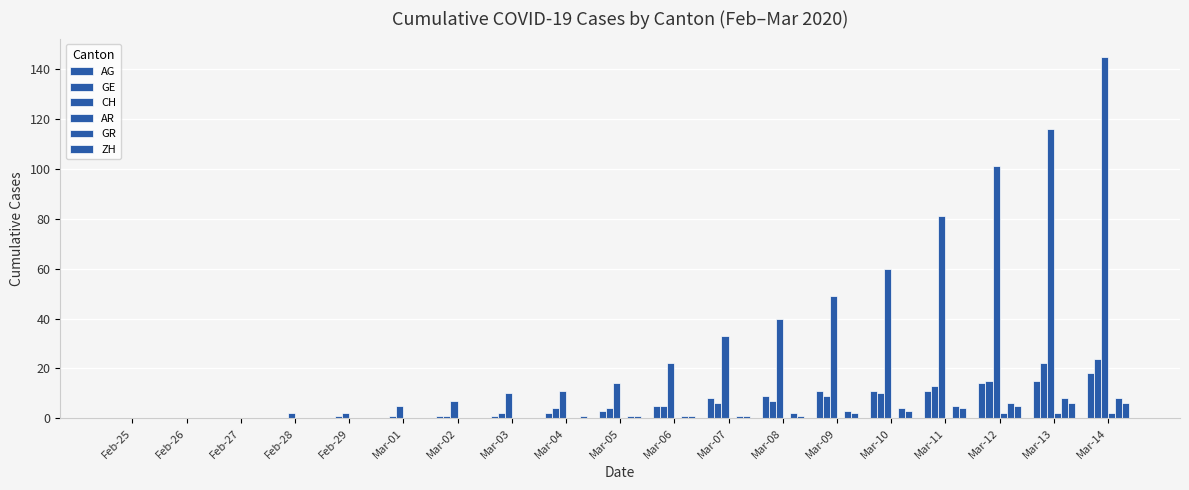

Does the chart contain stacked bars?

No